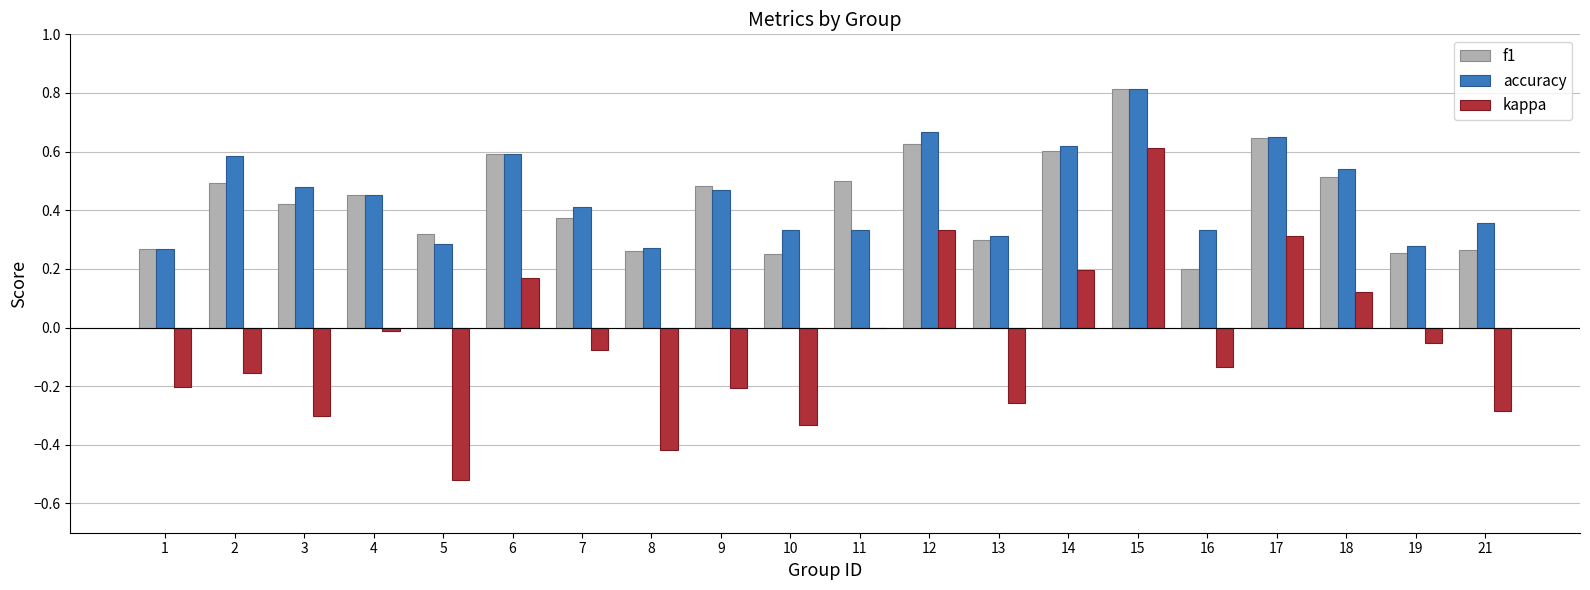

What is the sum of all f1 values?

8.6